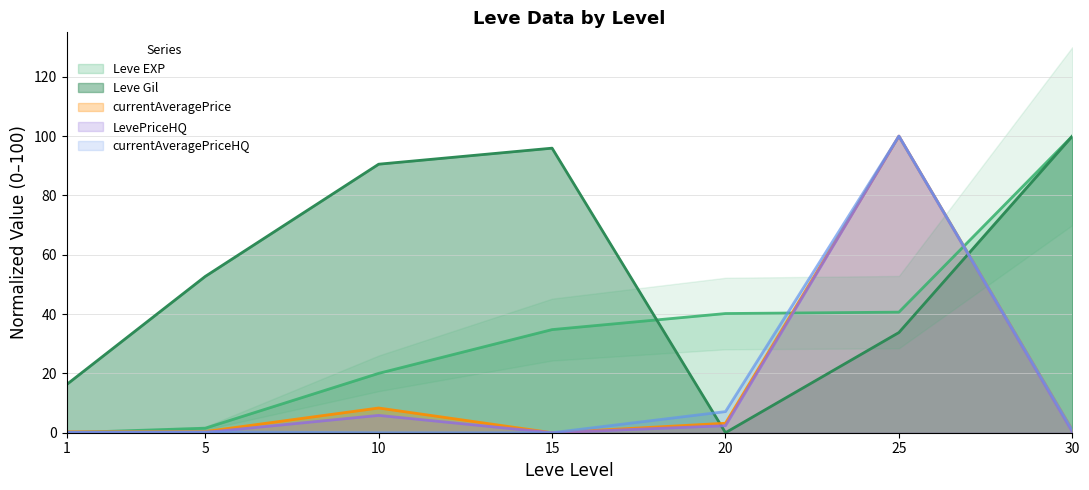

The currentAveragePrice series shows 0.3 at 1. True or false?

True